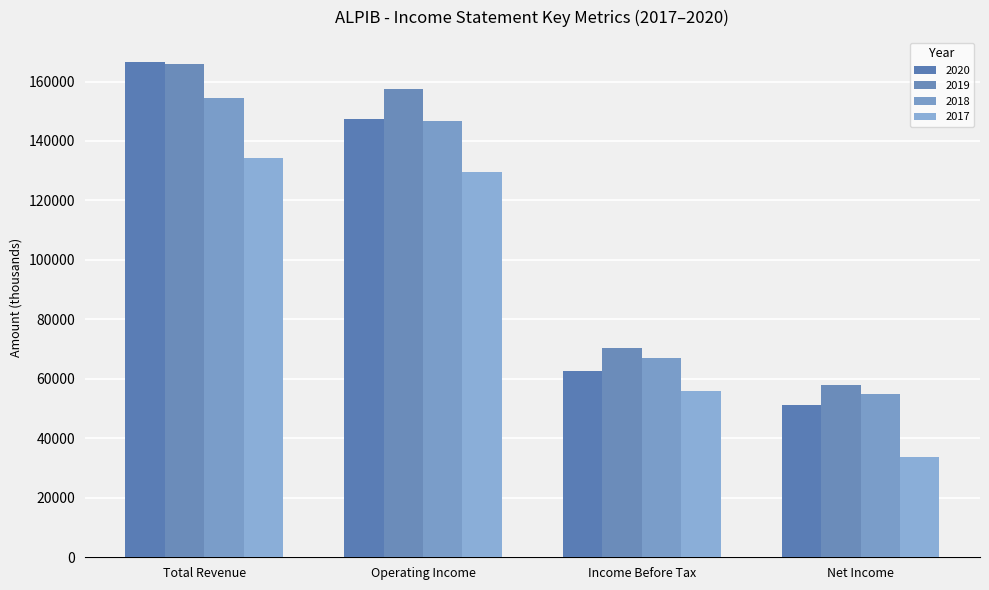

Where does the 2019 series first go above 157400?

Total Revenue